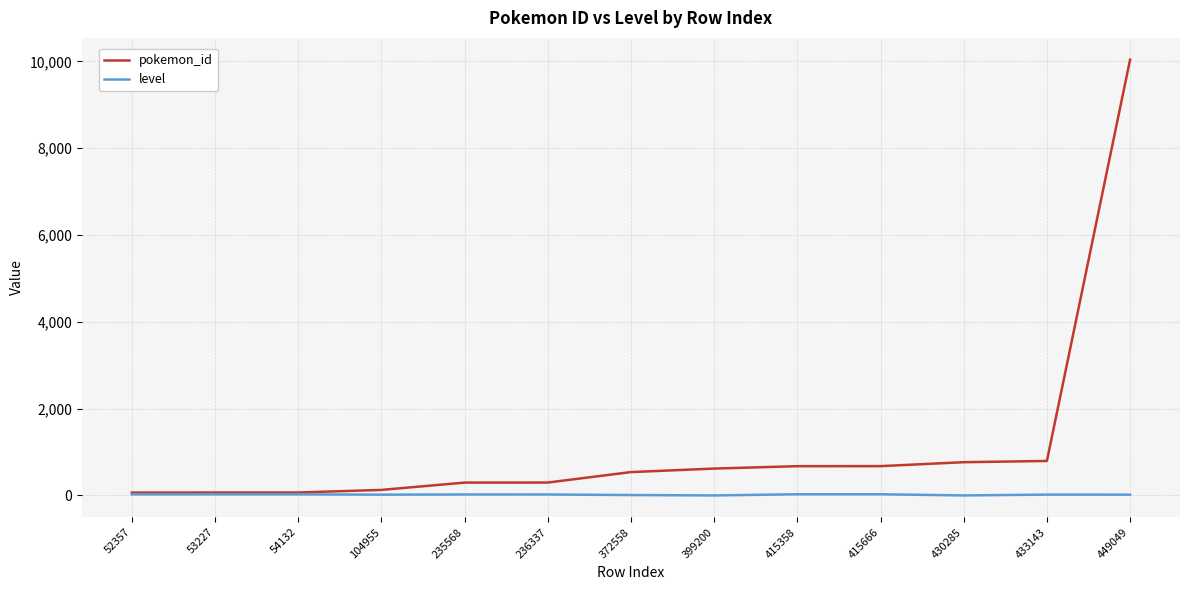

Which series has the largest total across all categories?

pokemon_id